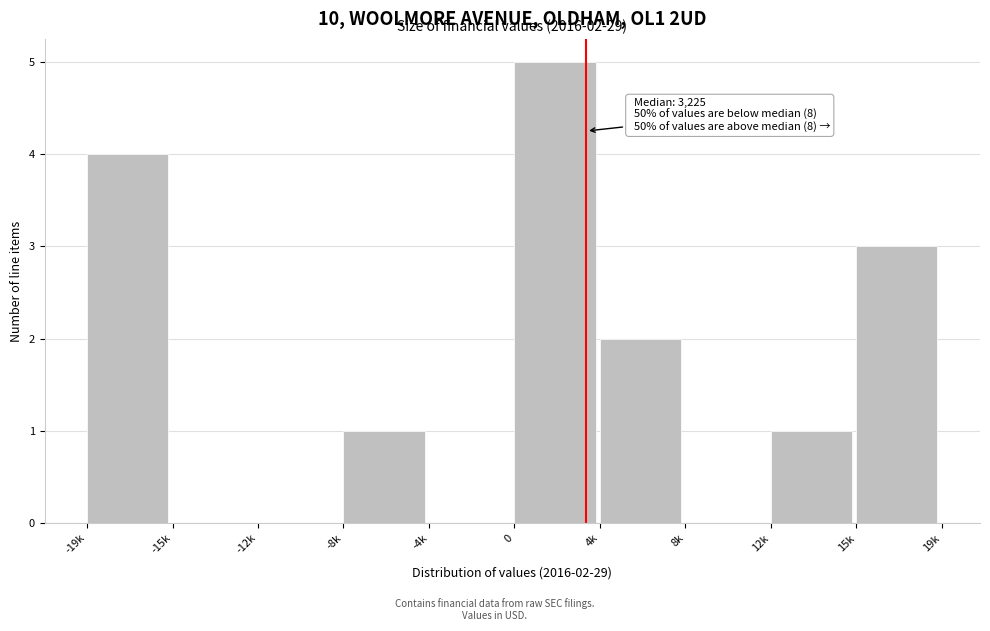

Reading left to right, transcribe all the data shown in this chart.

-19k=4	-15k=0	-12k=0	-8k=1	-4k=0	0=5	4k=2	8k=0	12k=1	15k=3